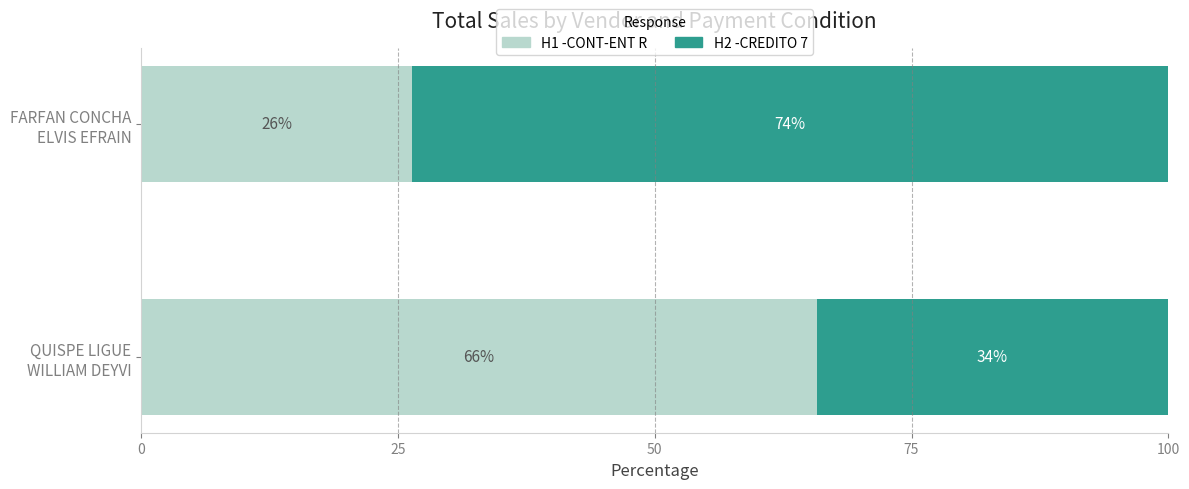

Which series has the largest total across all categories?

H2 -CREDITO 7